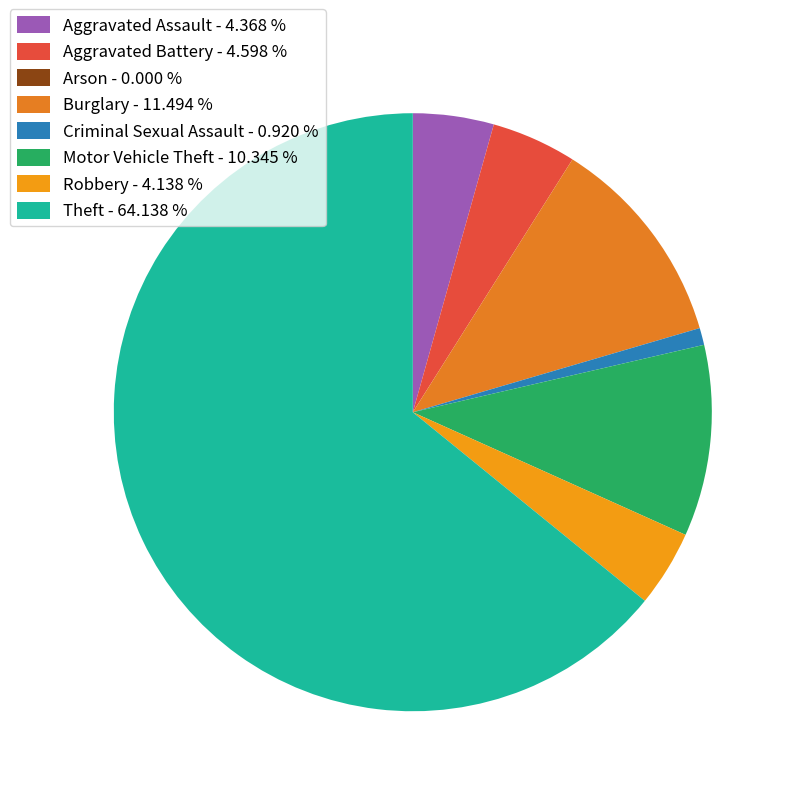

Which category accounts for the majority?

Theft